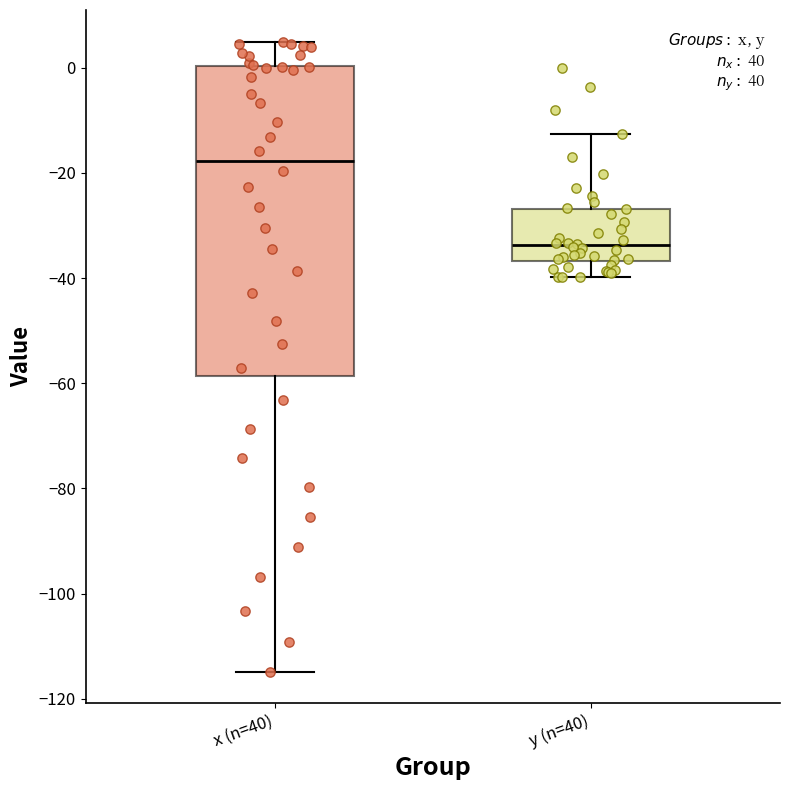

Which box's median line is the highest?

x (n=40)